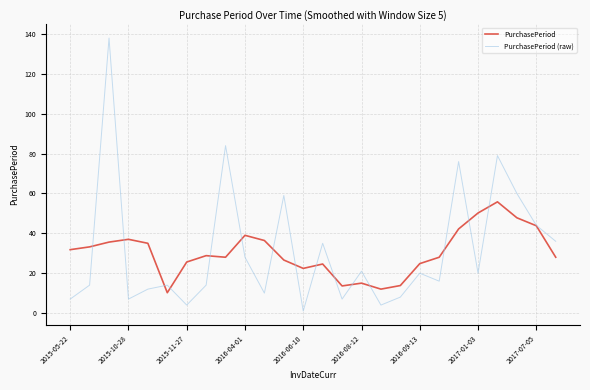

Which series has the largest range (max minus min)?

PurchasePeriod (raw)